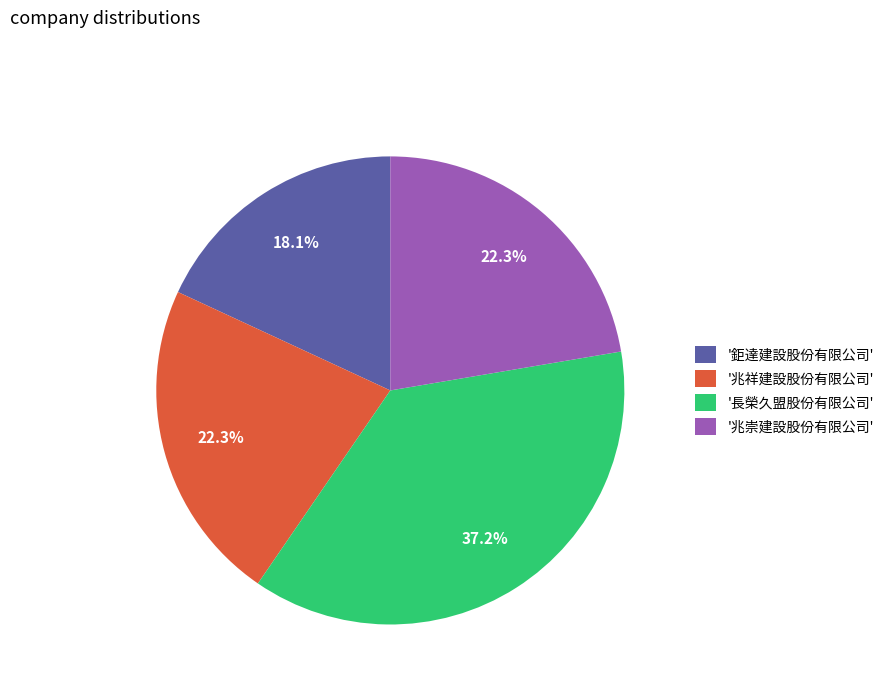

What is the smallest slice in the pie chart?

'鉅達建設股份有限公司'